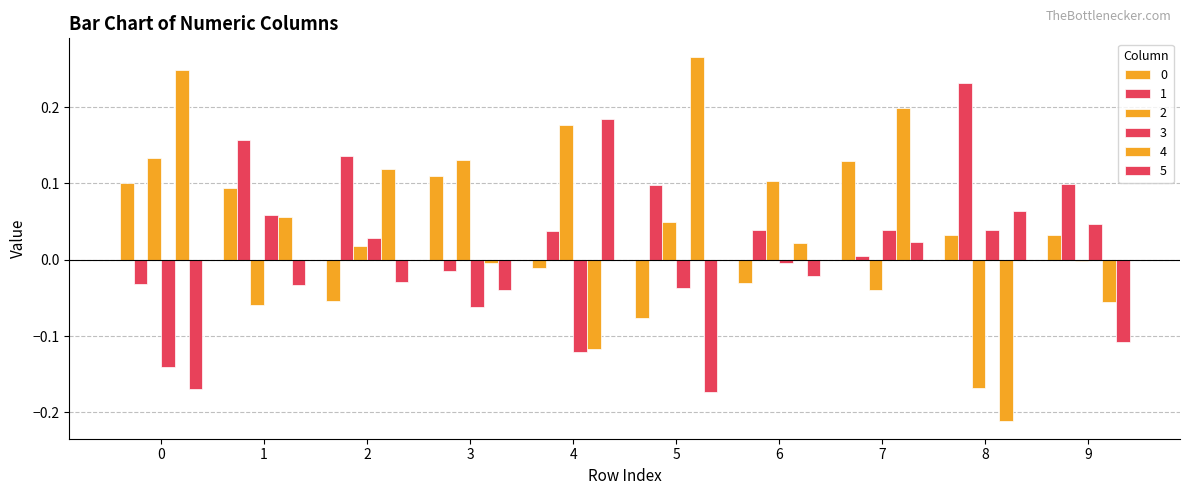

Reading left to right, list all the values displayed in this chart.

0: 0=0.1	1=0.1	2=-0.1	3=0.1	4=-0.0	5=-0.1	6=-0.0	7=0.1	8=0.0	9=0.0
1: 0=-0.0	1=0.2	2=0.1	3=-0.0	4=0.0	5=0.1	6=0.0	7=0.0	8=0.2	9=0.1
2: 0=0.1	1=-0.1	2=0.0	3=0.1	4=0.2	5=0.0	6=0.1	7=-0.0	8=-0.2	9=-0.0
3: 0=-0.1	1=0.1	2=0.0	3=-0.1	4=-0.1	5=-0.0	6=-0.0	7=0.0	8=0.0	9=0.0
4: 0=0.2	1=0.1	2=0.1	3=-0.0	4=-0.1	5=0.3	6=0.0	7=0.2	8=-0.2	9=-0.1
5: 0=-0.2	1=-0.0	2=-0.0	3=-0.0	4=0.2	5=-0.2	6=-0.0	7=0.0	8=0.1	9=-0.1